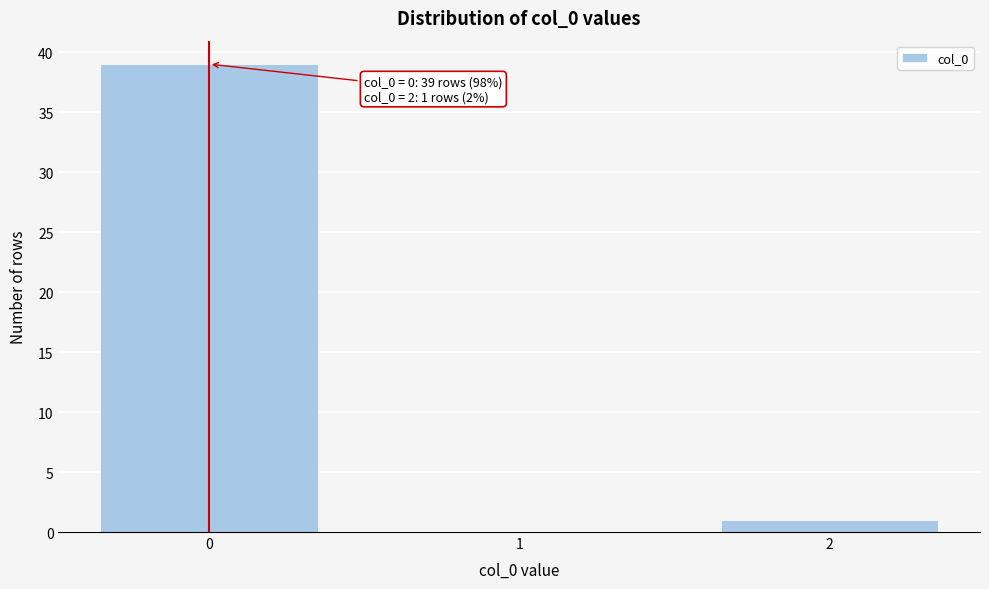

Reading left to right, list all the values displayed in this chart.

0=39	1=0	2=1